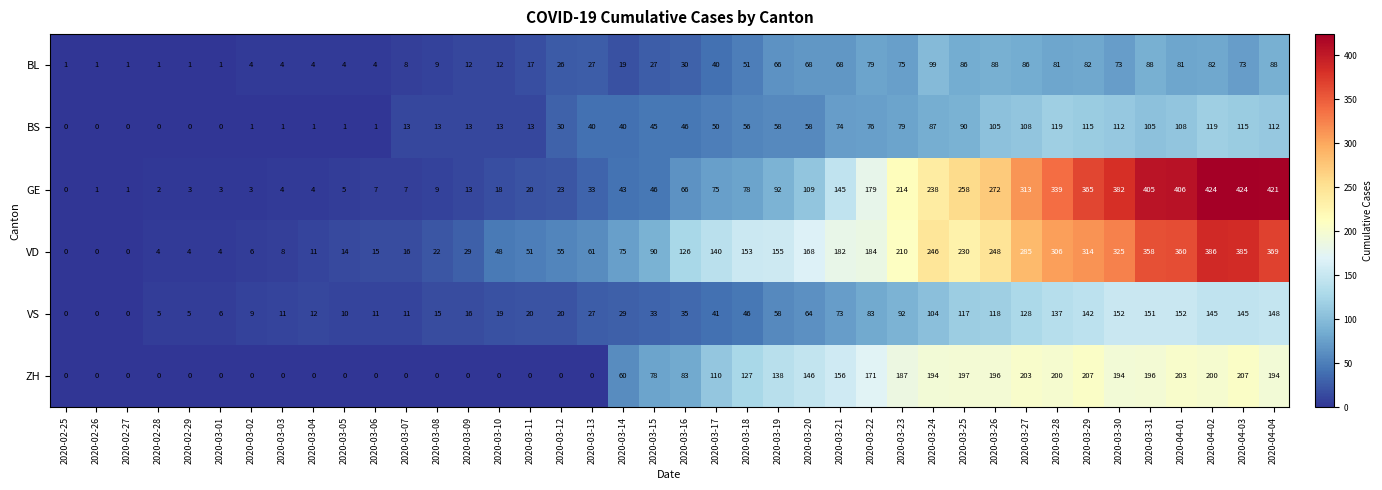

What is the spread (max minus min) of values at 2020-04-02?

342